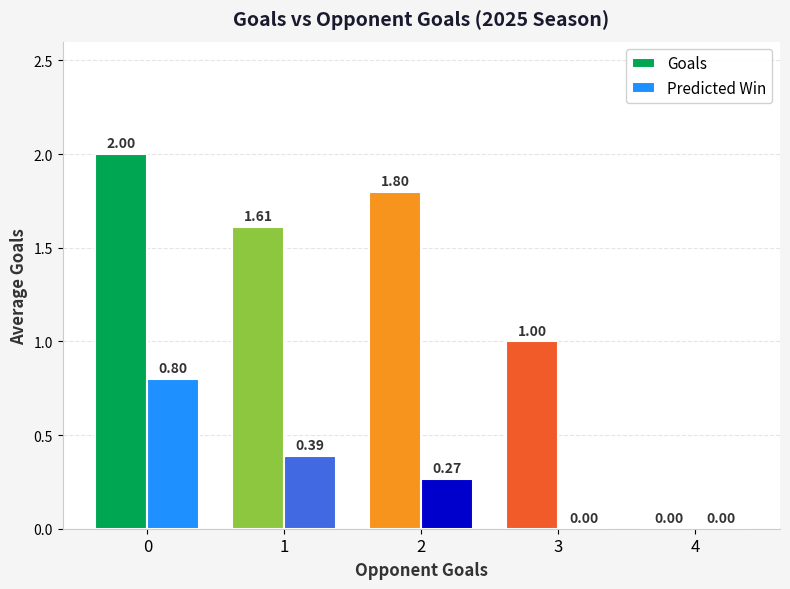

What is the sum of the Goals values at 2 and 3?

2.8